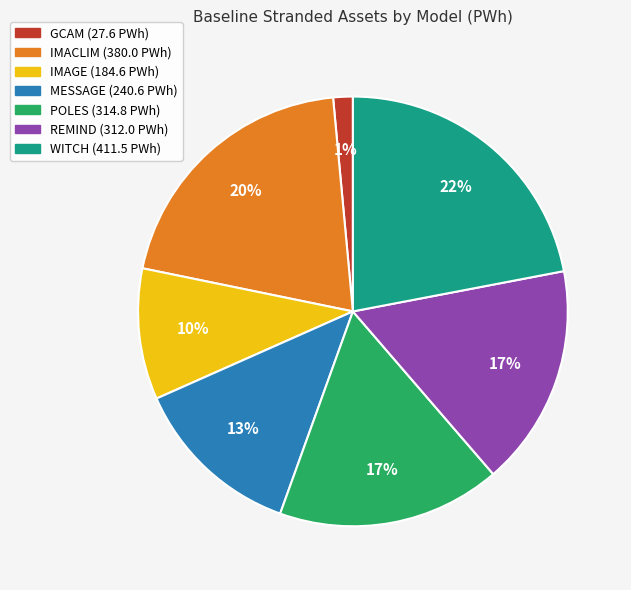

What is the largest slice in the pie chart?

WITCH